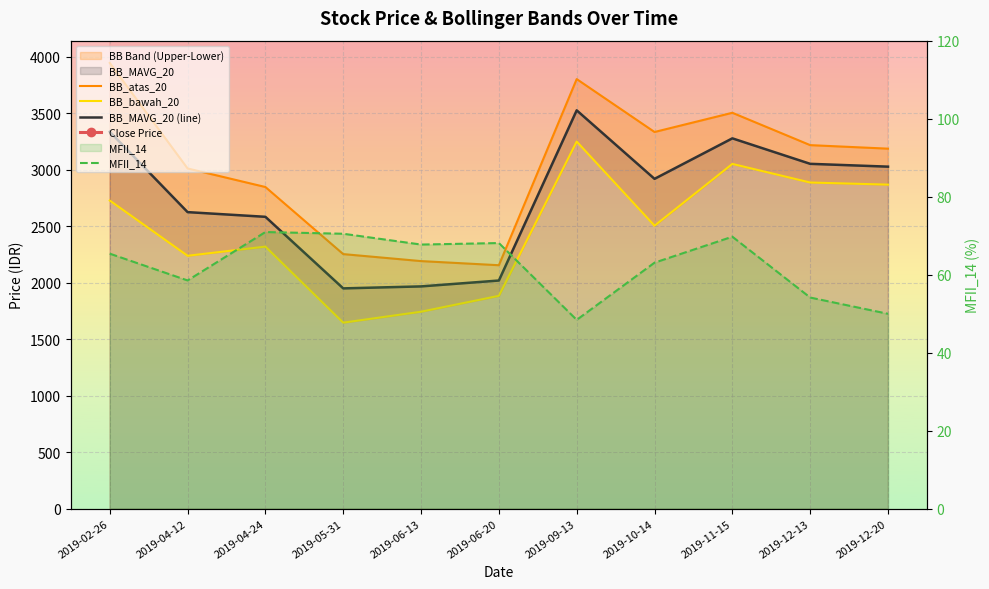

True or false: BB_bawah_20 and BB_MAVG_20 (line) cross at least once.

False